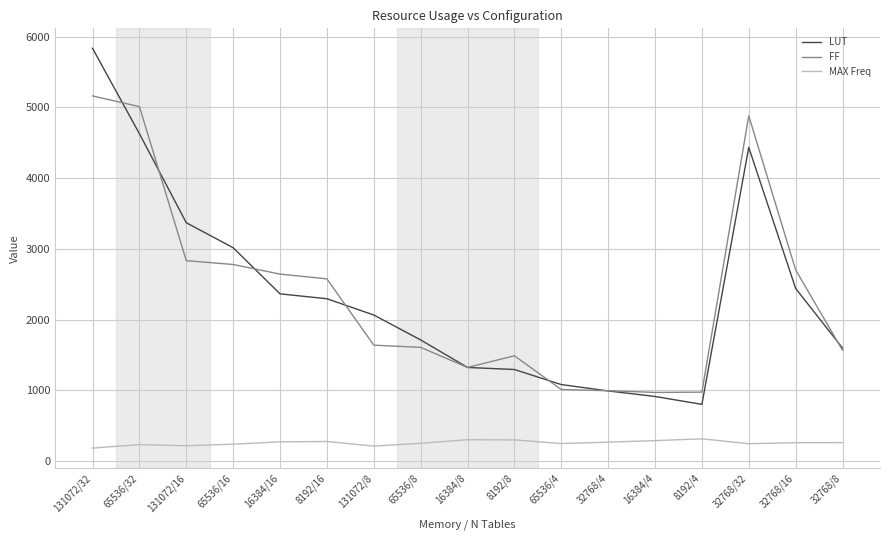

How many lines are shown in the chart?

3